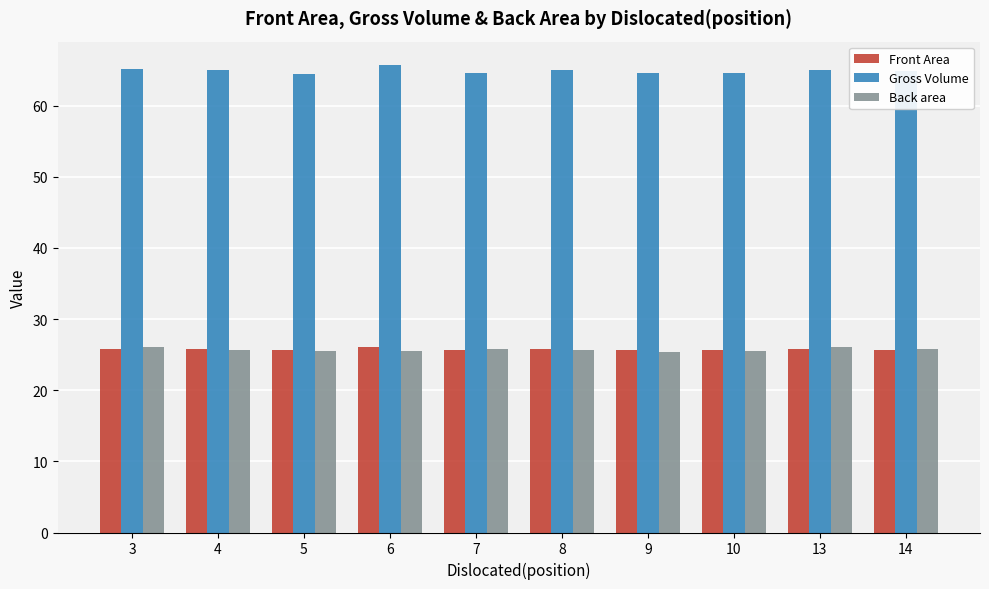

How many groups of bars are there?

10